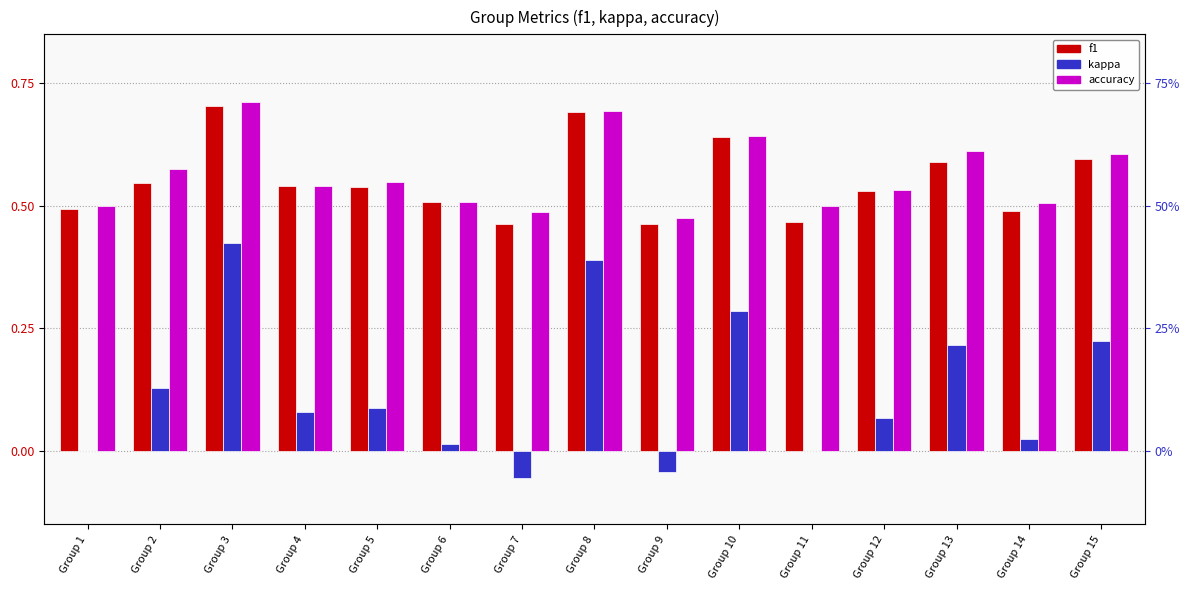

Which series has the largest total across all categories?

accuracy